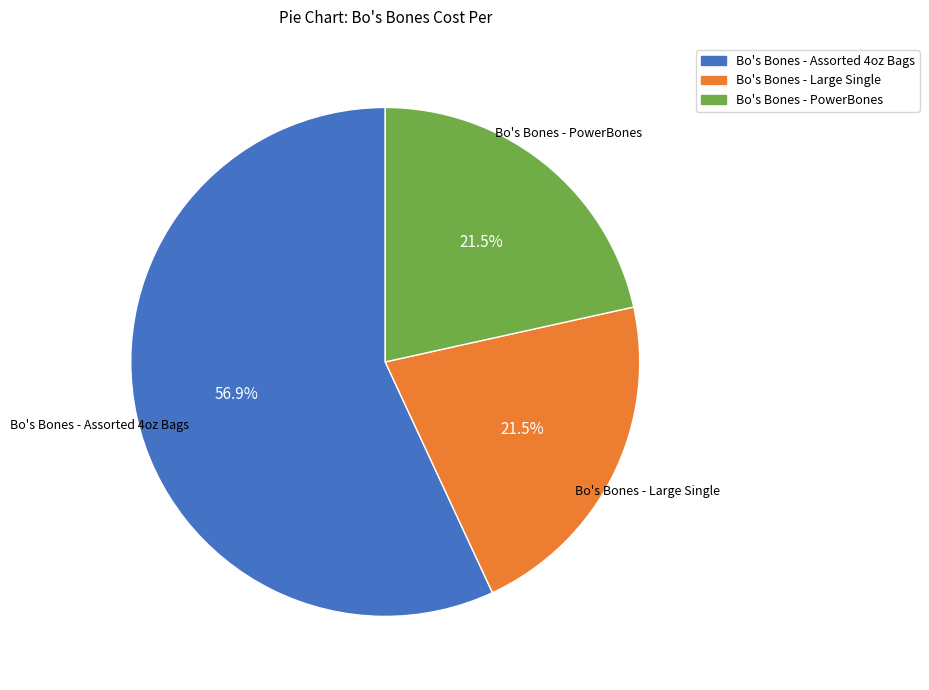

To the nearest percent, what is the difference between the largest and smallest slice percentages?

35%